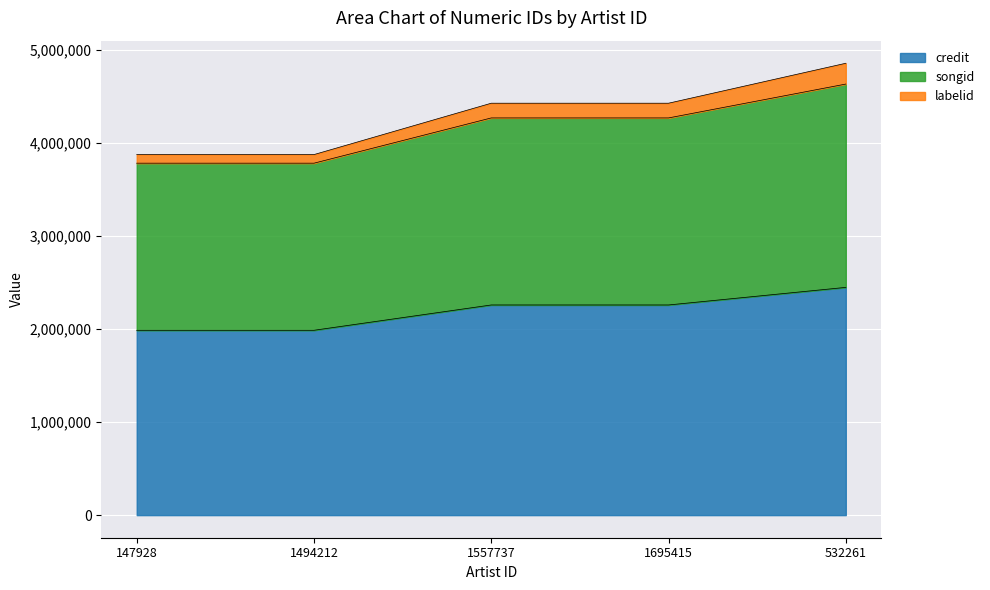

Where does the songid series first go above 4427428?

532261